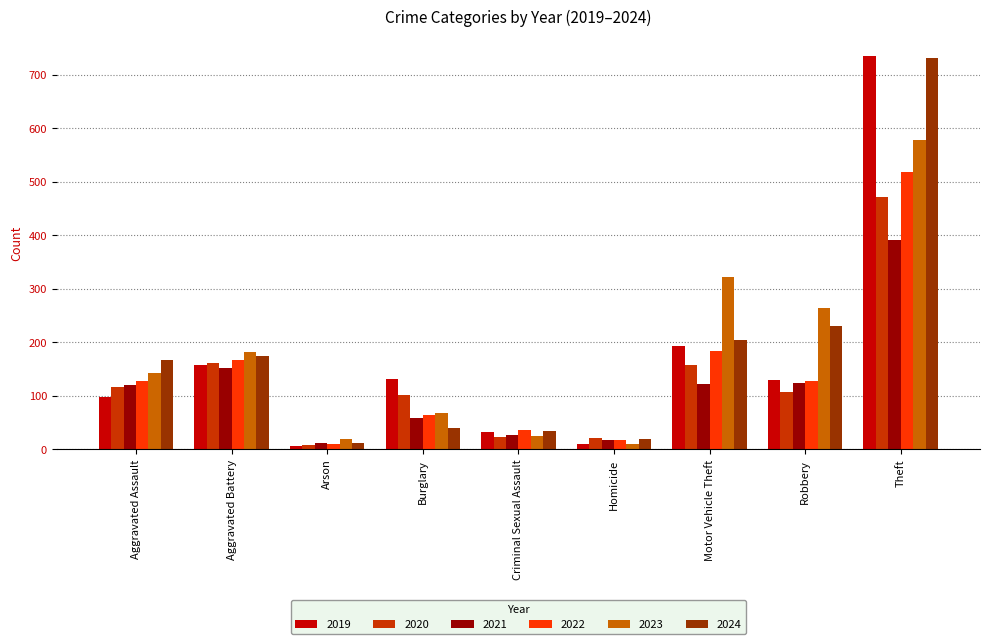

What is the value of the 2021 bar at the 7th from the left?

123